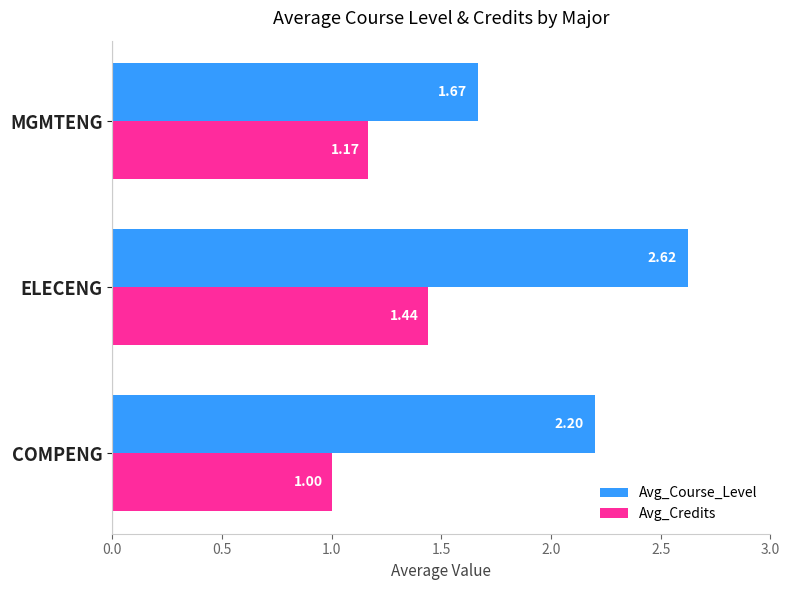

Which category has the highest value across all series?

ELECENG